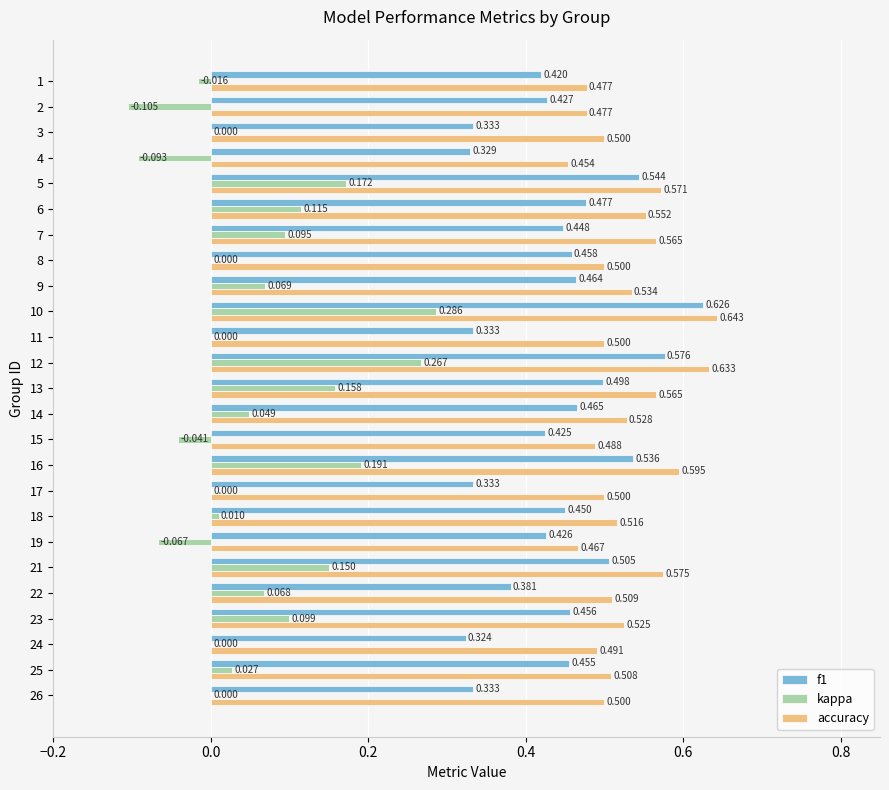

Which series has the largest total across all categories?

accuracy